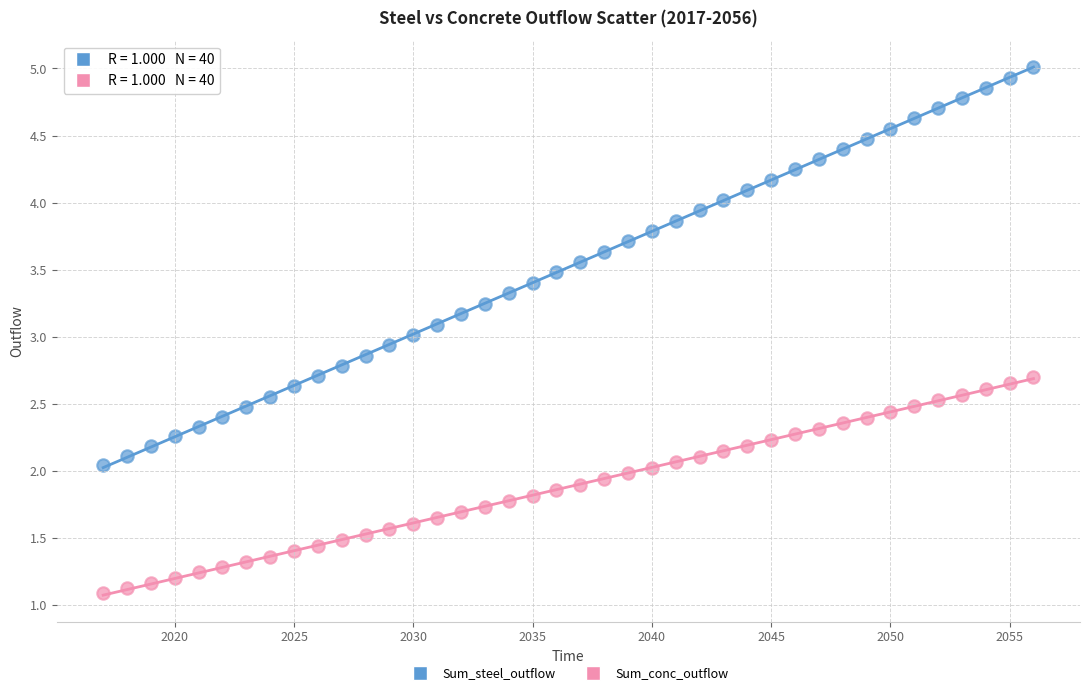

Across all data points, what is the range of X values (max minus min)?

39.0